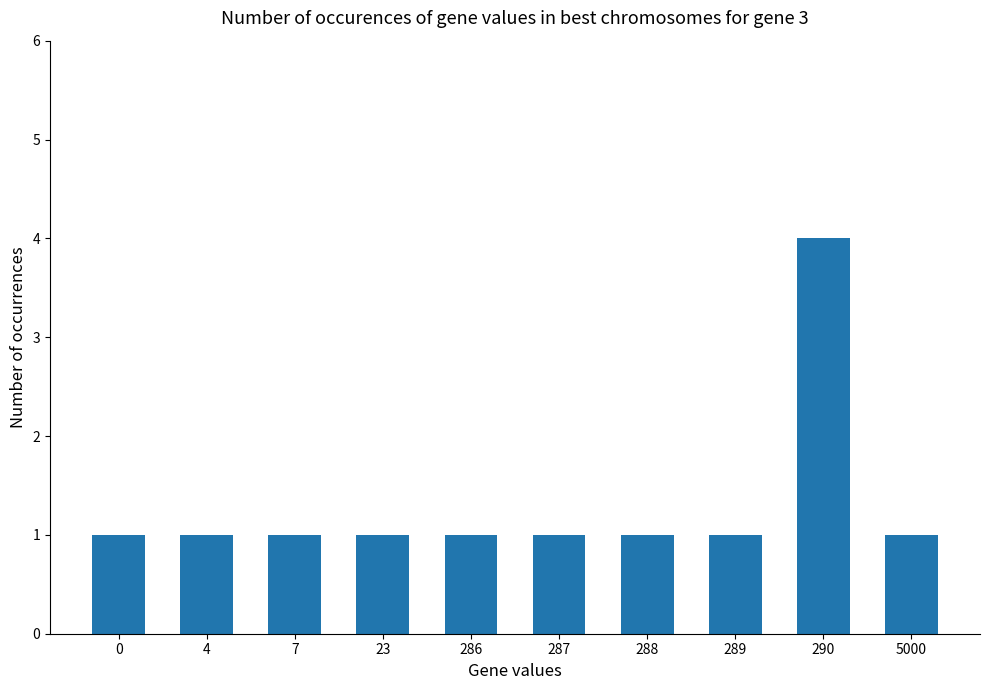

Which has a higher value, 290 or 289?

290